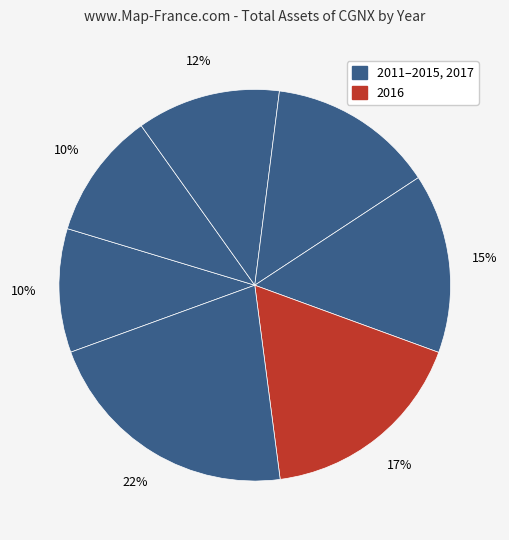

Does any single category account for the majority?

No